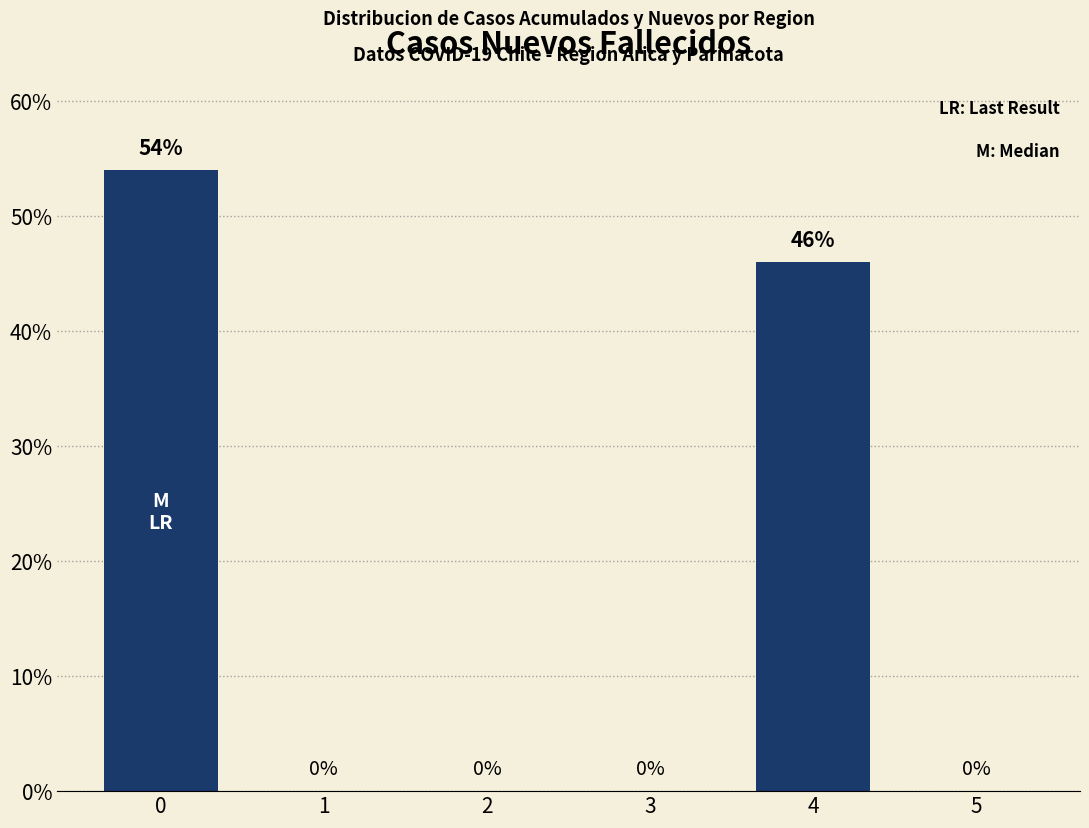

Reading right to left, list all the values displayed in this chart.

5=0	4=46	3=0	2=0	1=0	0=54